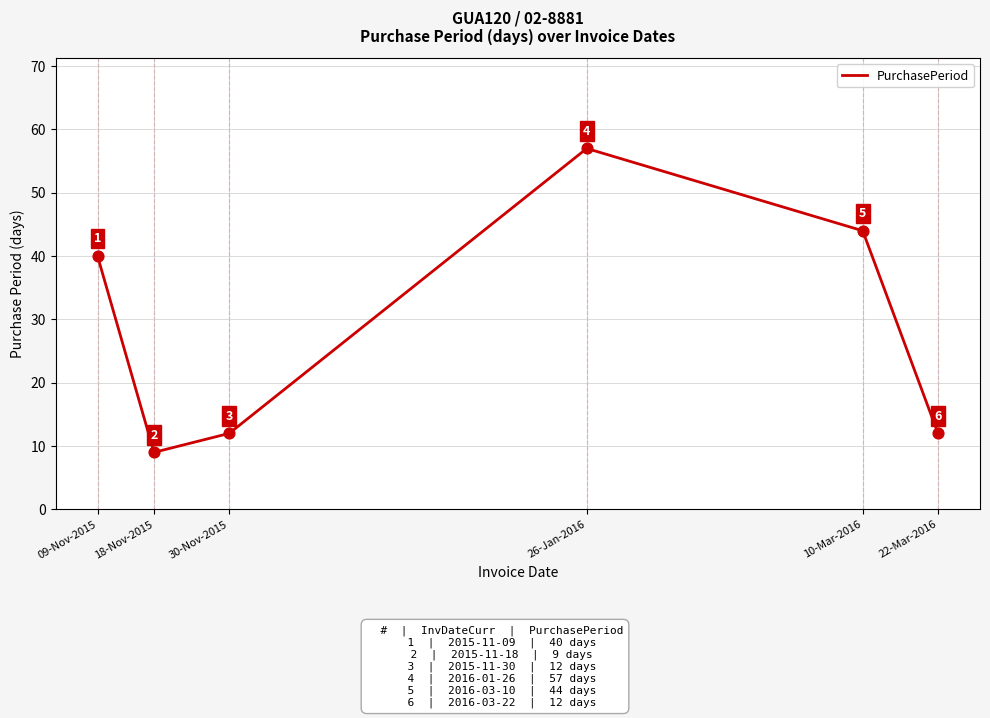

What is the change in value from 30-Nov-2015 to 26-Jan-2016?

+45